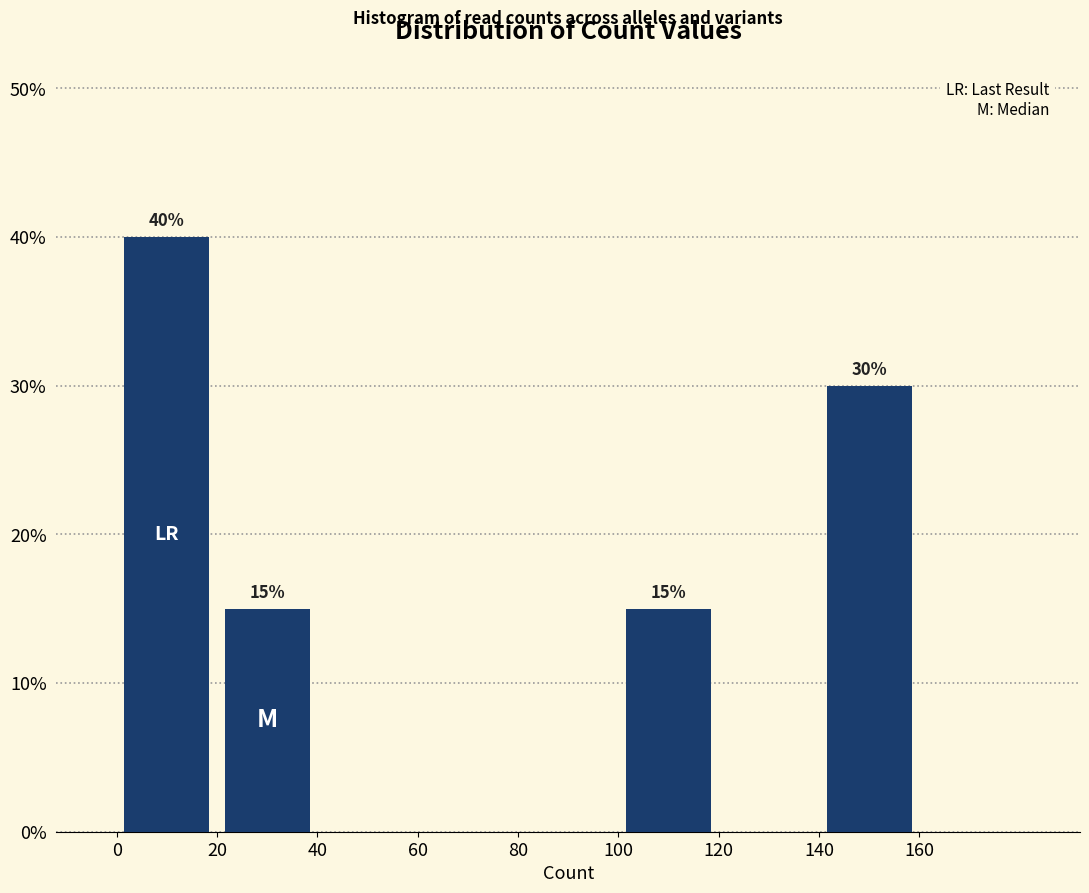

Over which range of the x-axis is the bar tallest?

0 to 20